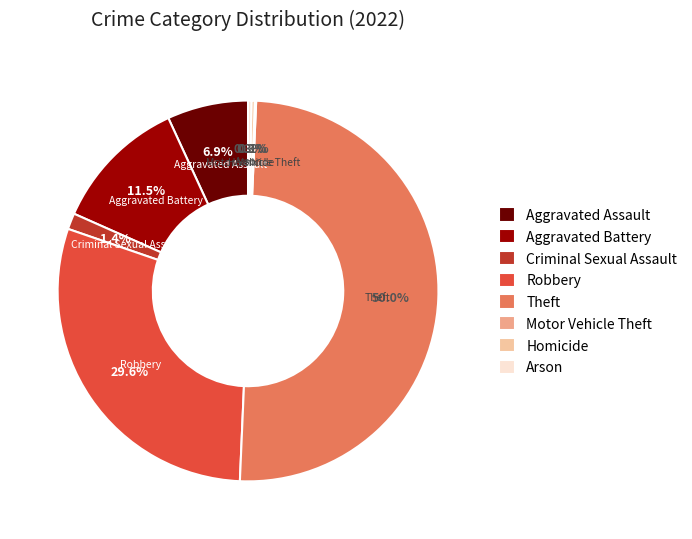

To the nearest percent, what is the combined percentage of Homicide and Arson?

1%